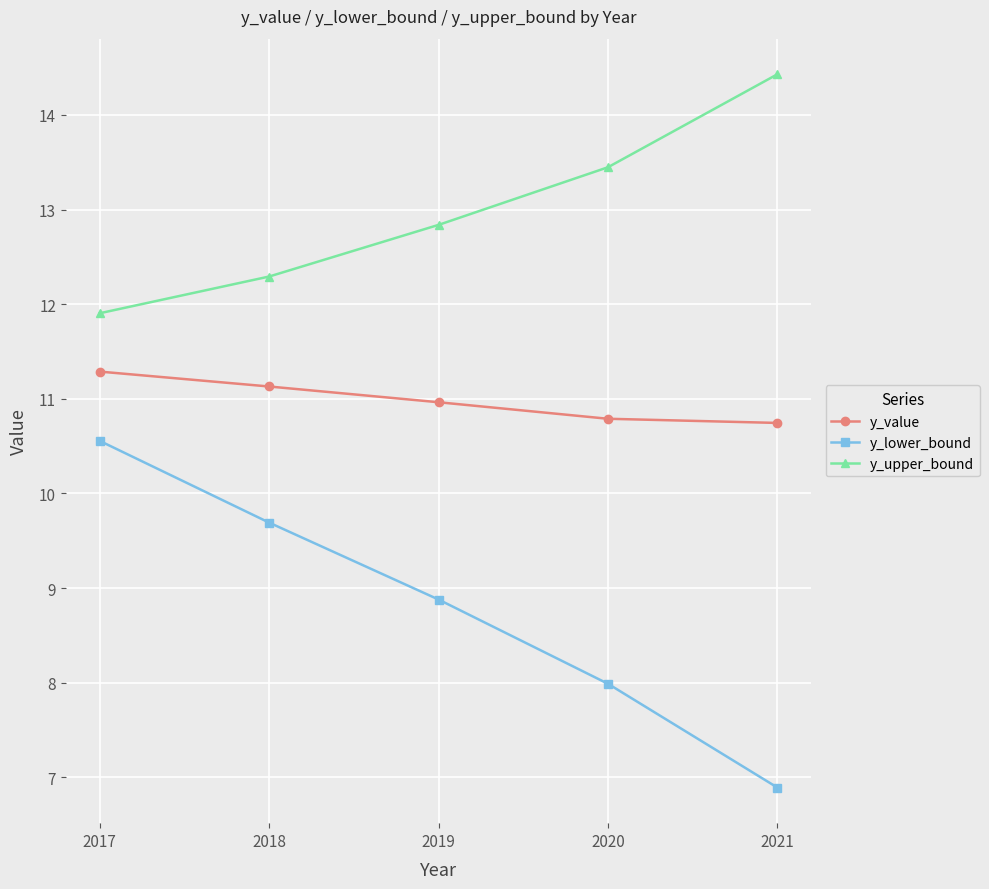

Which series has the widest spread of values?

y_lower_bound